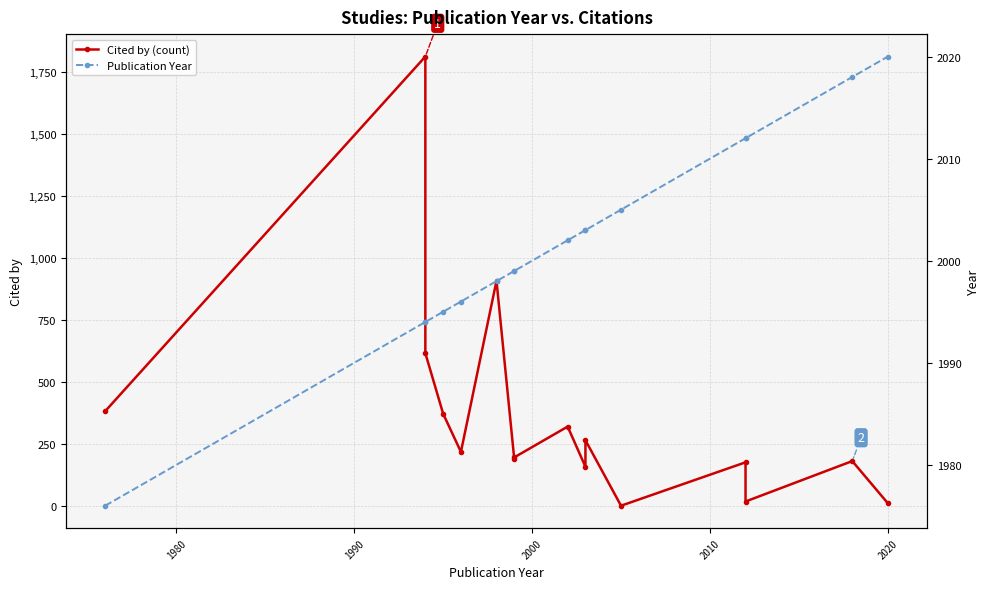

At which category does the chart reach its peak across all series?

2020